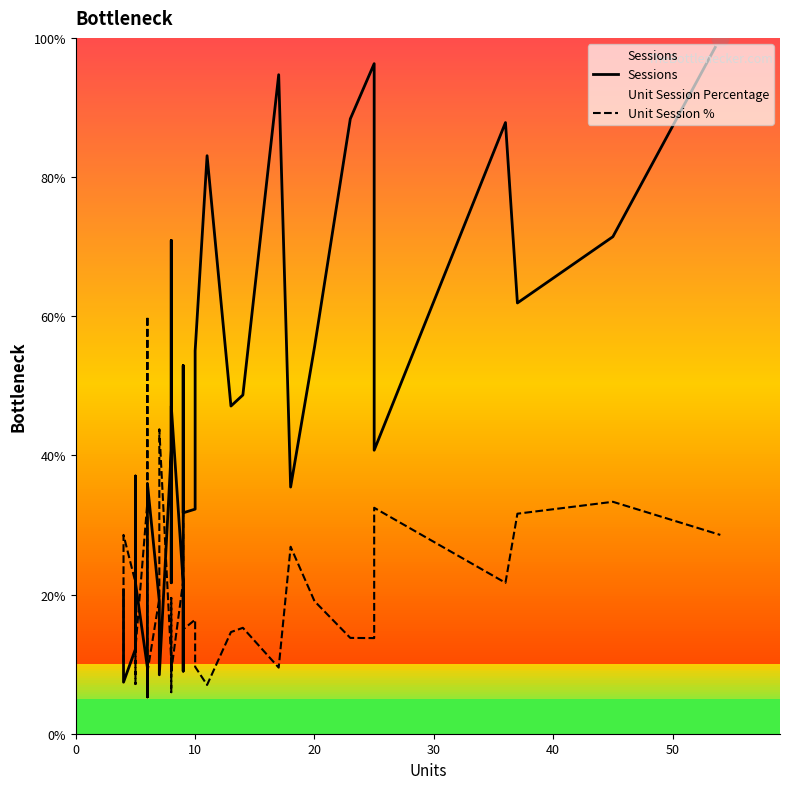

Count the number of data series in this chart.

2